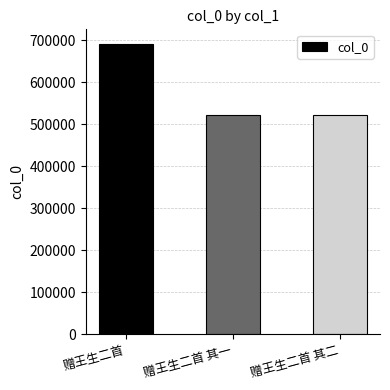

How many distinct data groups are displayed?

1